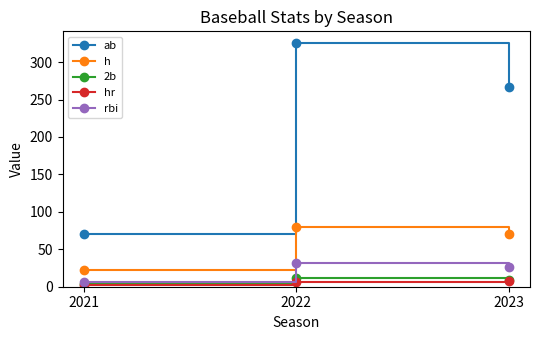

Is this an area chart (filled region under the line)?

No